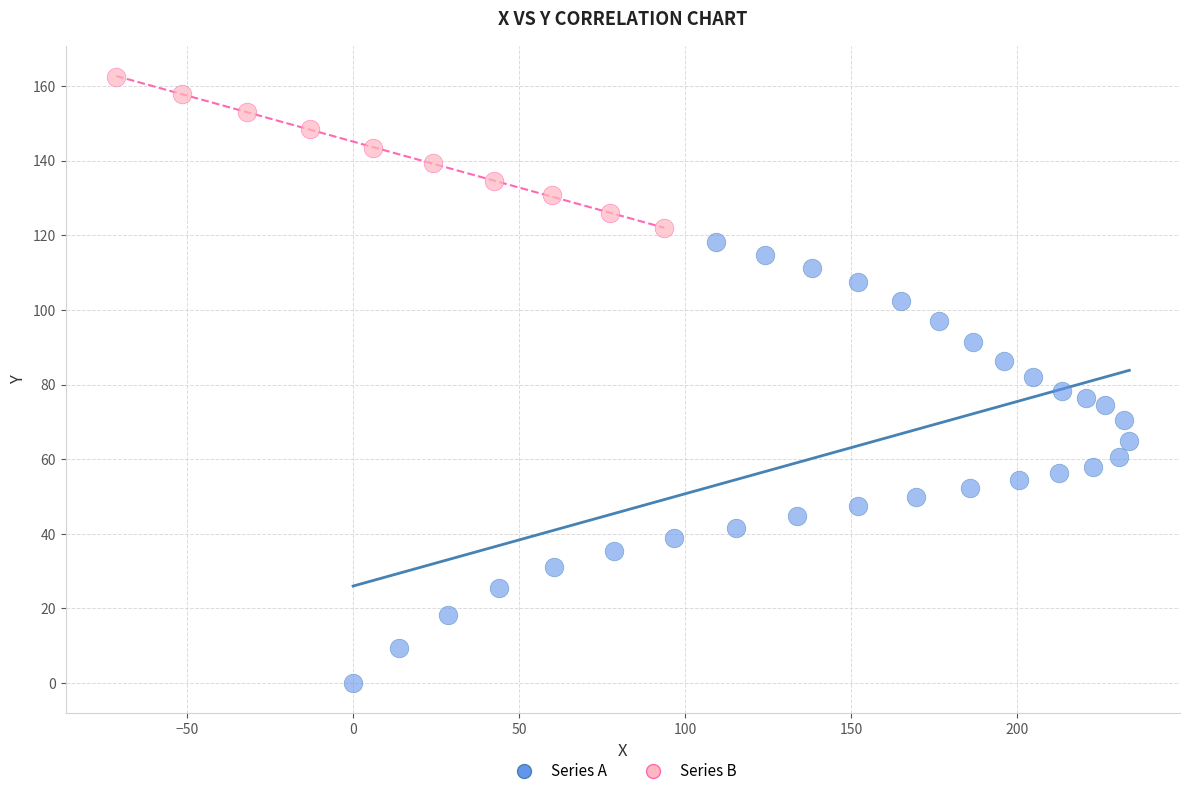

Which series contains the lowest Y value?

Series A